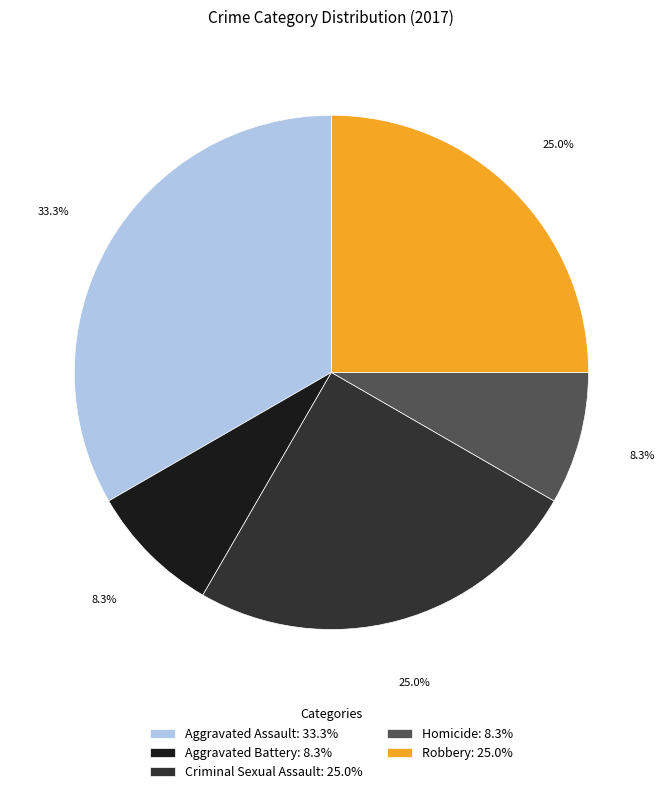

Which has a higher value, Robbery: 25.0% or Aggravated Assault: 33.3%?

Aggravated Assault: 33.3%